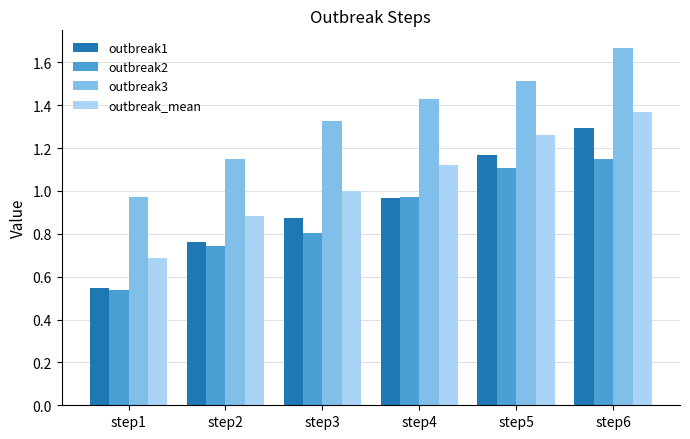

Count the number of data series in this chart.

4